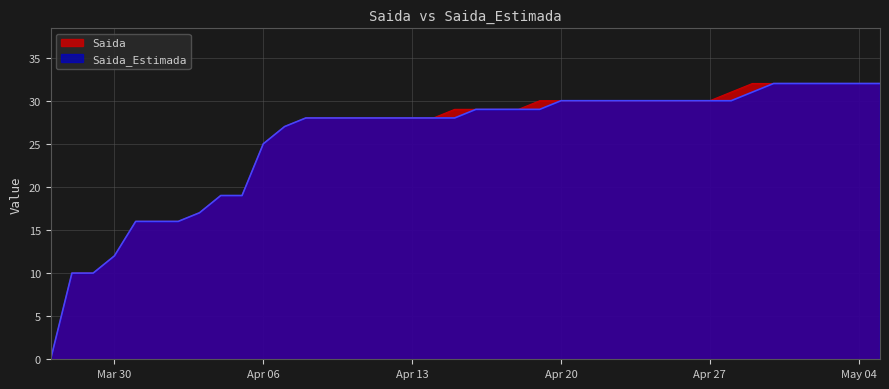

The Saida_Estimada series shows 16 at 2020-04-02. True or false?

True